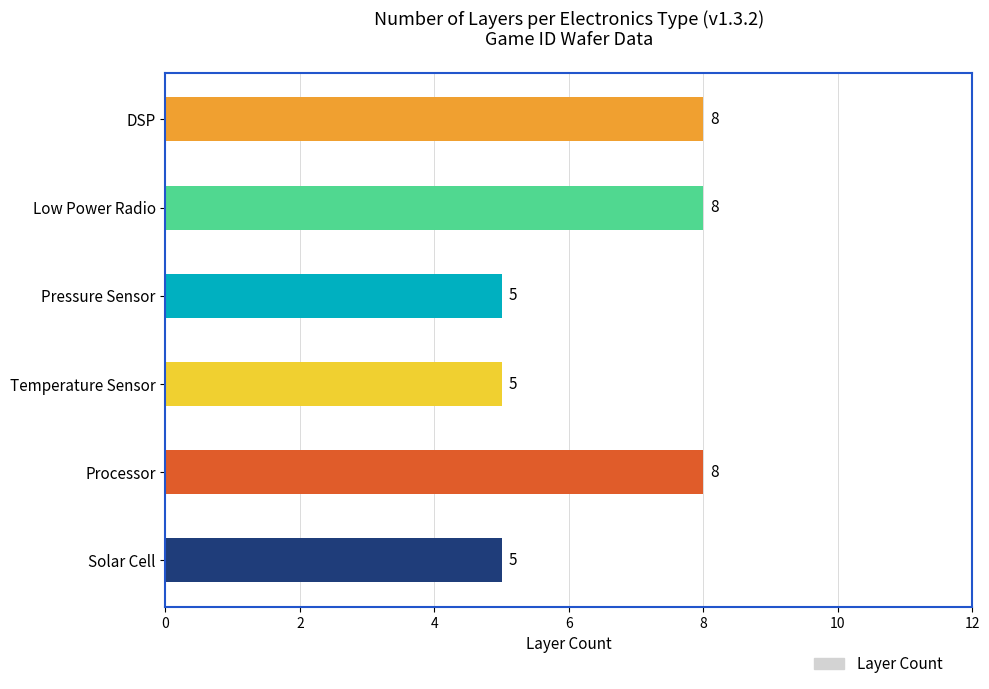

The value at Pressure Sensor is 5. True or false?

True